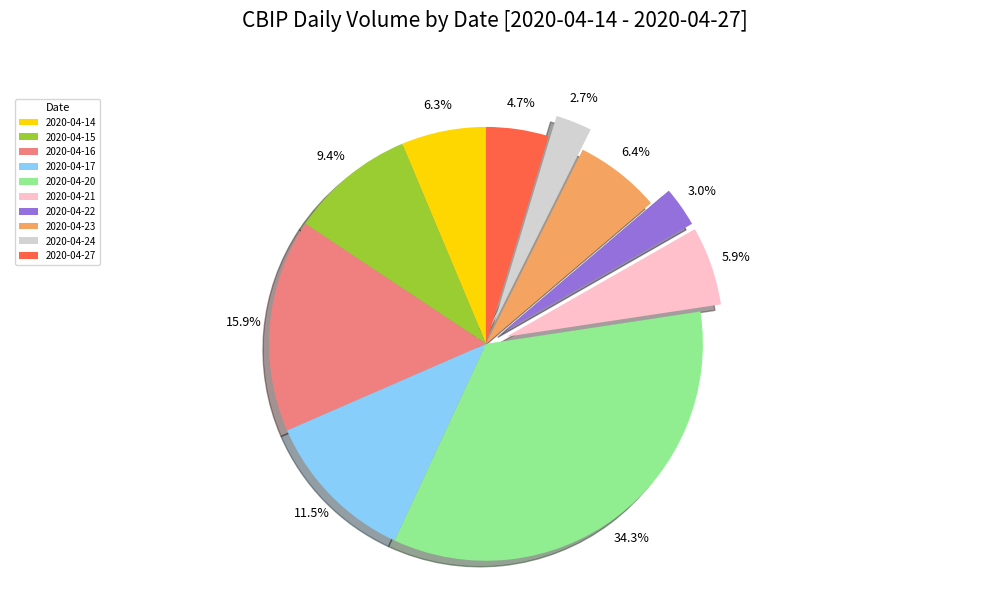

Which slice is the largest?

2020-04-20